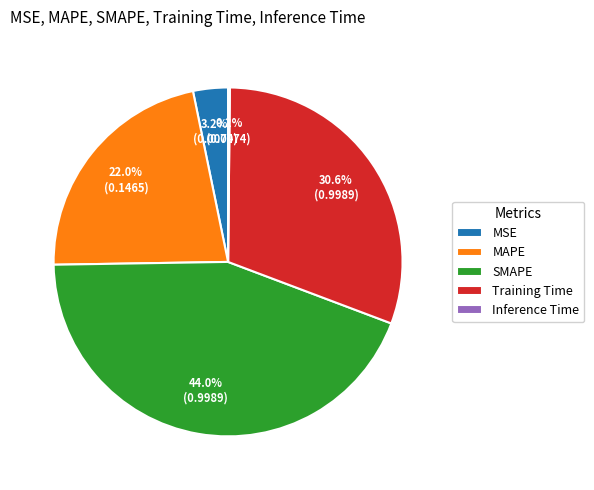

To the nearest percent, what percentage of the pie is MAPE?

22%